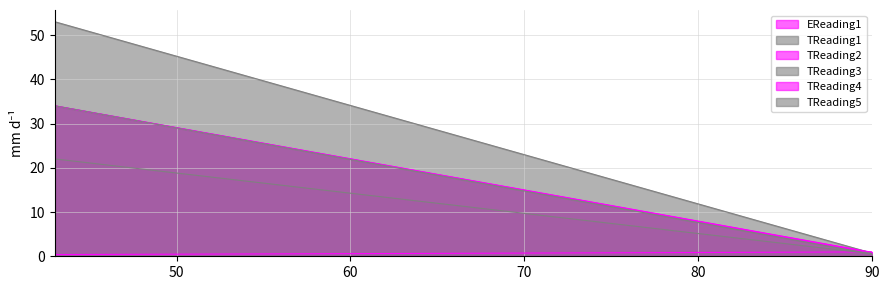

Rank the series at 90 from lowest to highest value.

TReading5, TReading1, TReading2, TReading3, TReading4, EReading1